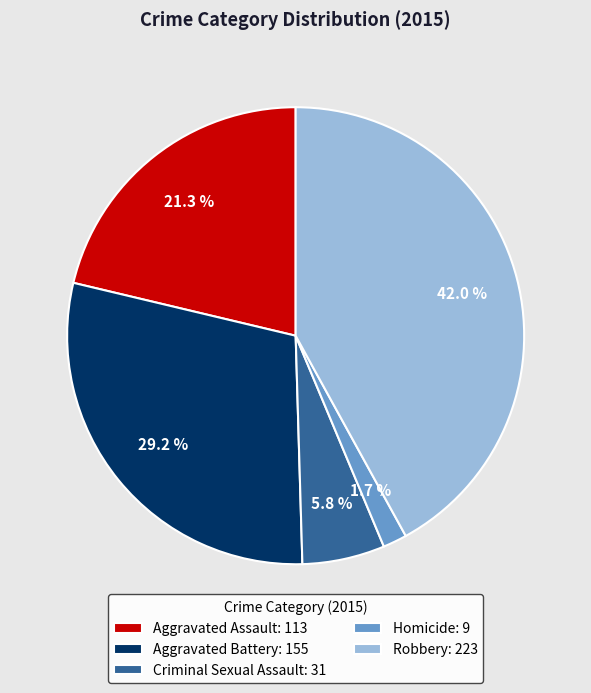

Does Robbery represent more than half of the total?

No